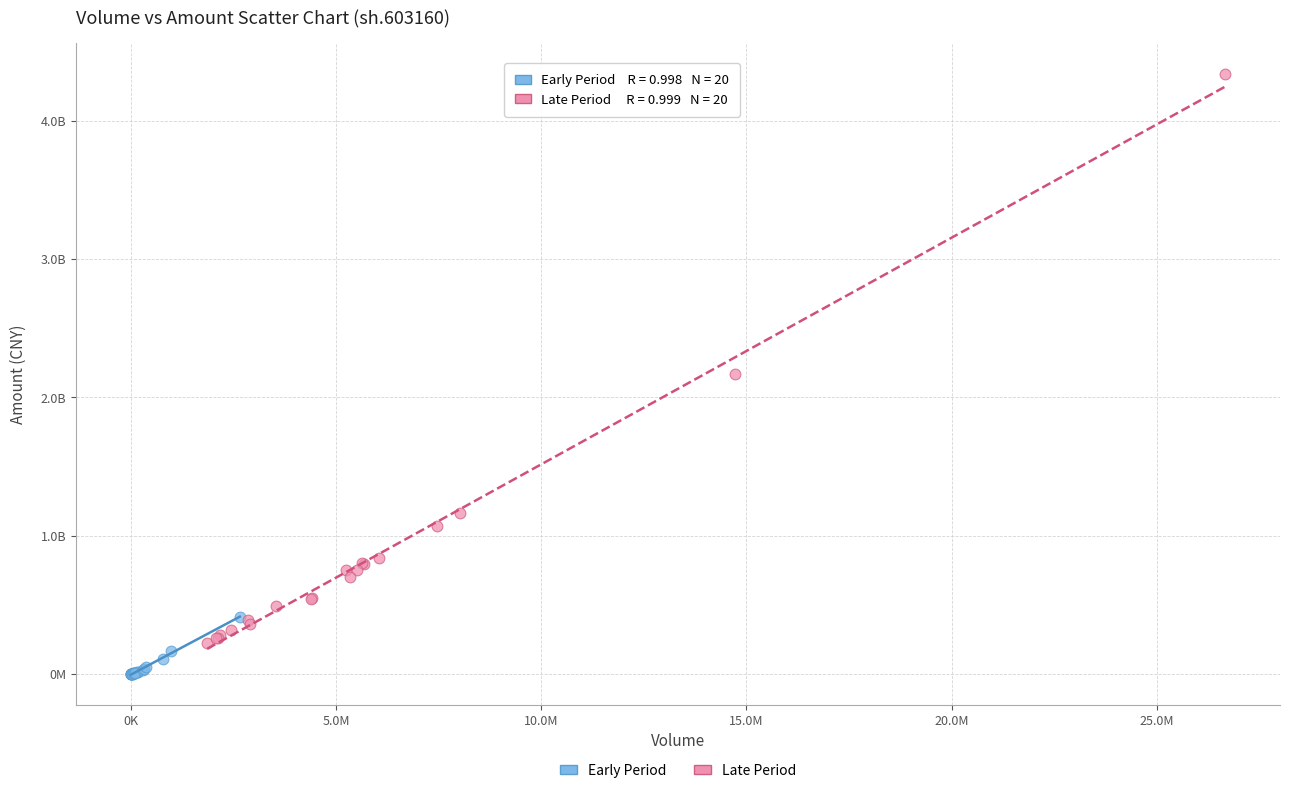

Which series has the widest spread of Y values?

Late Period